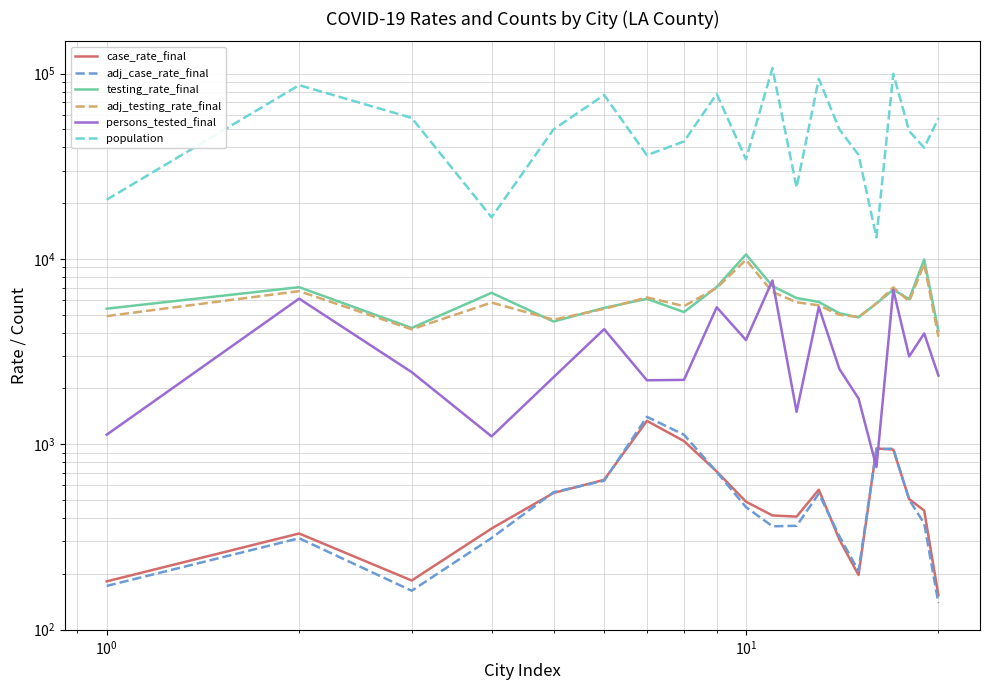

What is the value of the population point at the 10th from the left?

34520